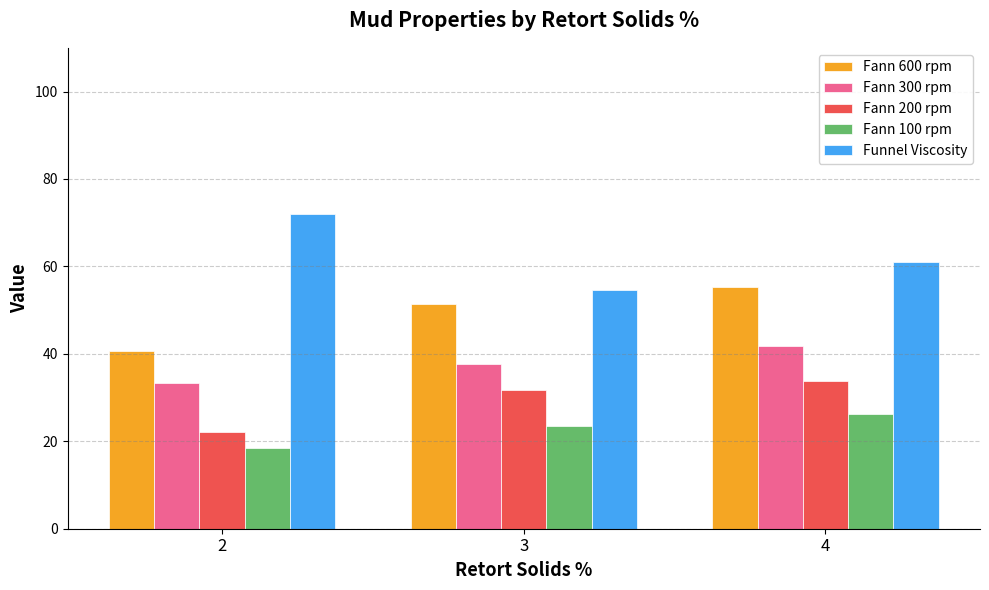

How many data points in Fann 200 rpm are above 31?

2